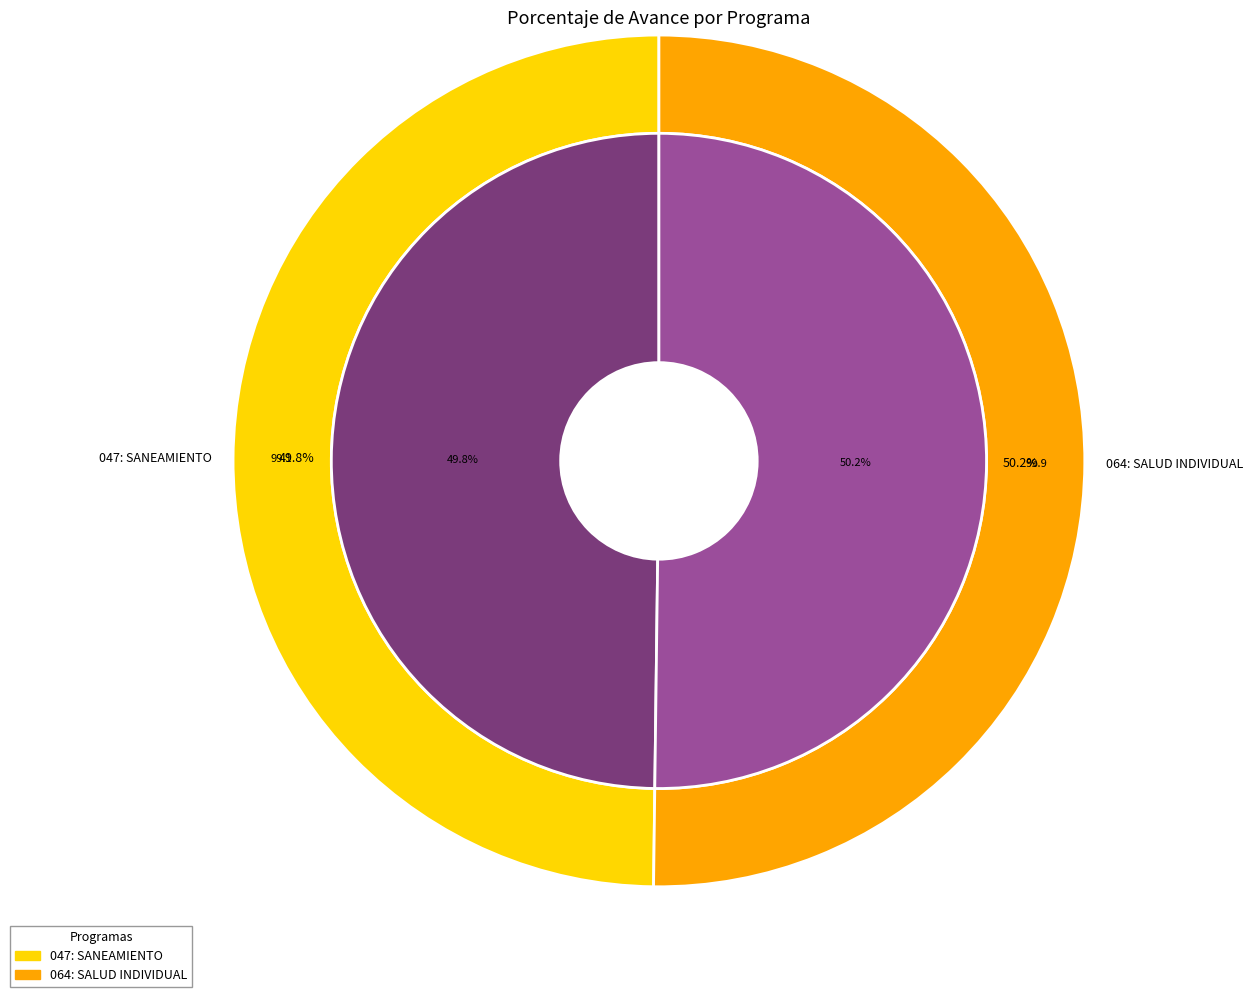

Which slice is the smallest?

047: SANEAMIENTO